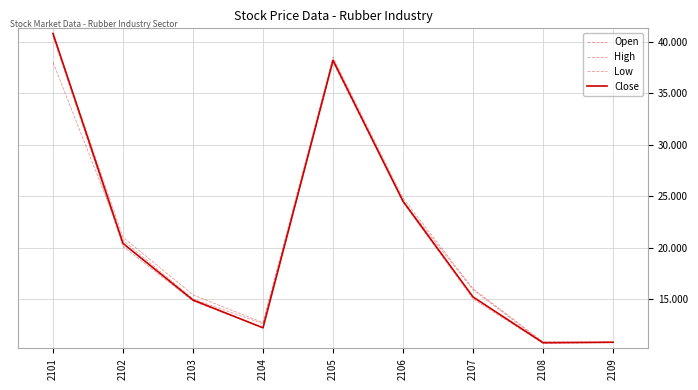

Does the chart display data point markers on the line(s)?

No